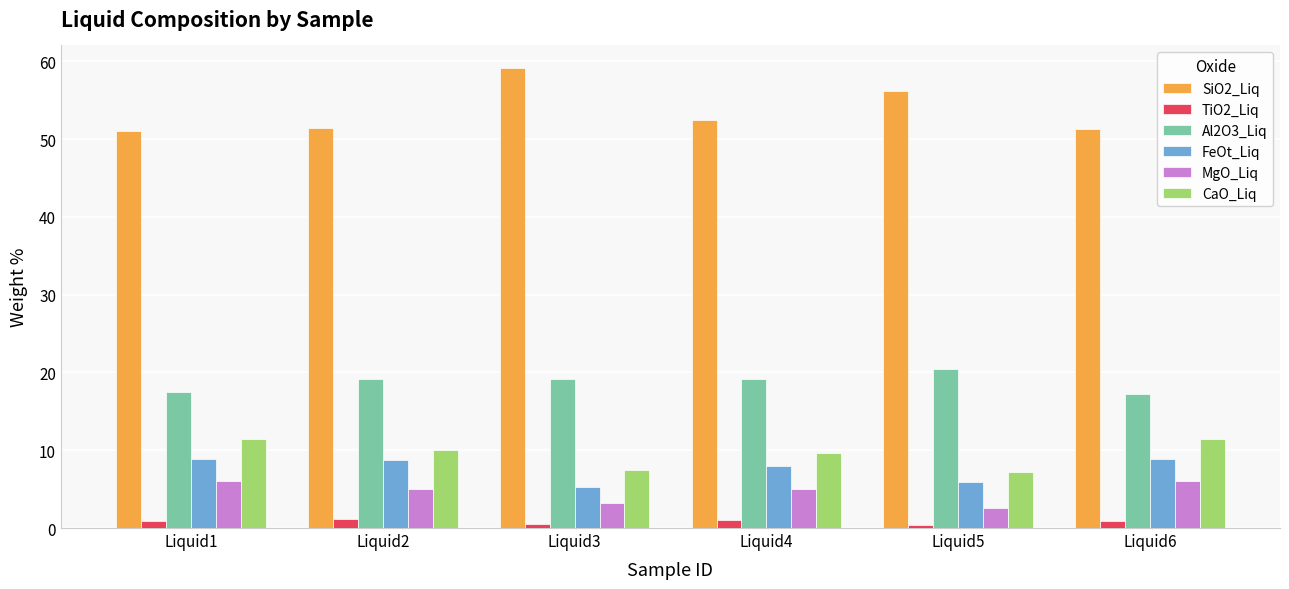

Which series has the widest spread of values?

SiO2_Liq